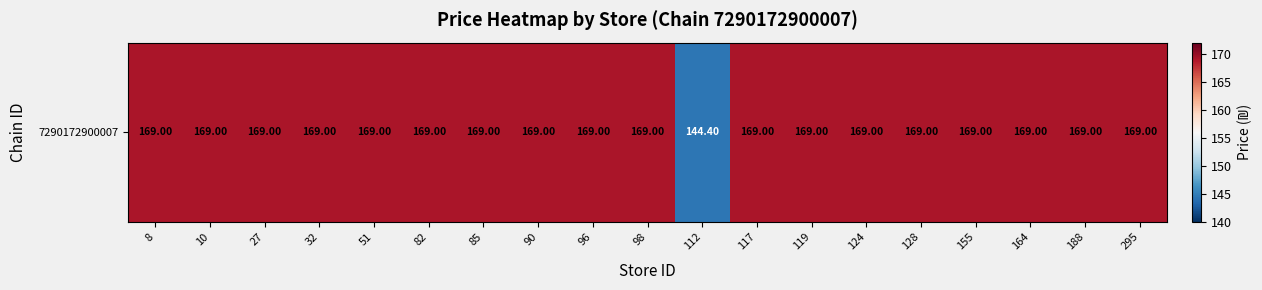

List the labels in order of value, largest first.

8, 10, 27, 32, 51, 82, 85, 90, 96, 98, 117, 119, 124, 128, 155, 164, 188, 295, 112